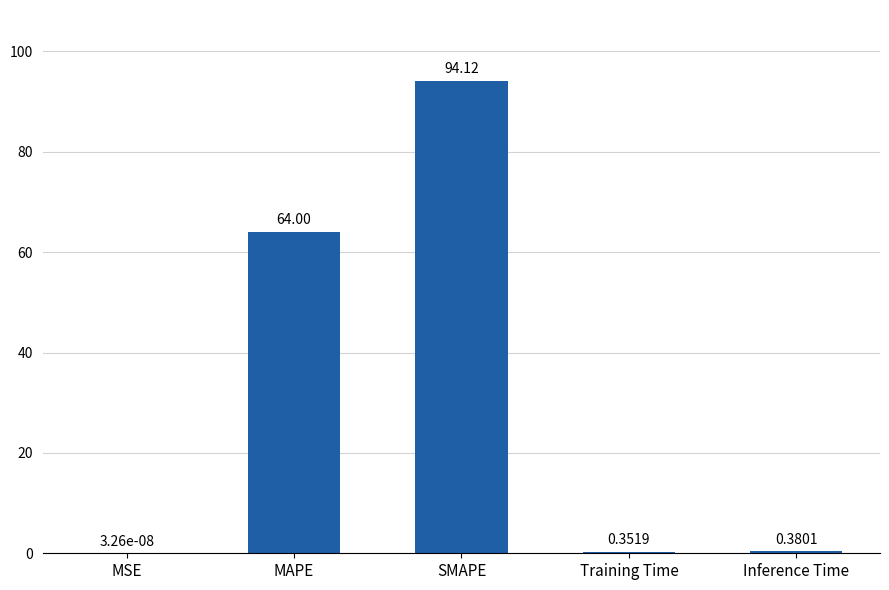

Which category has the highest value across all series?

SMAPE